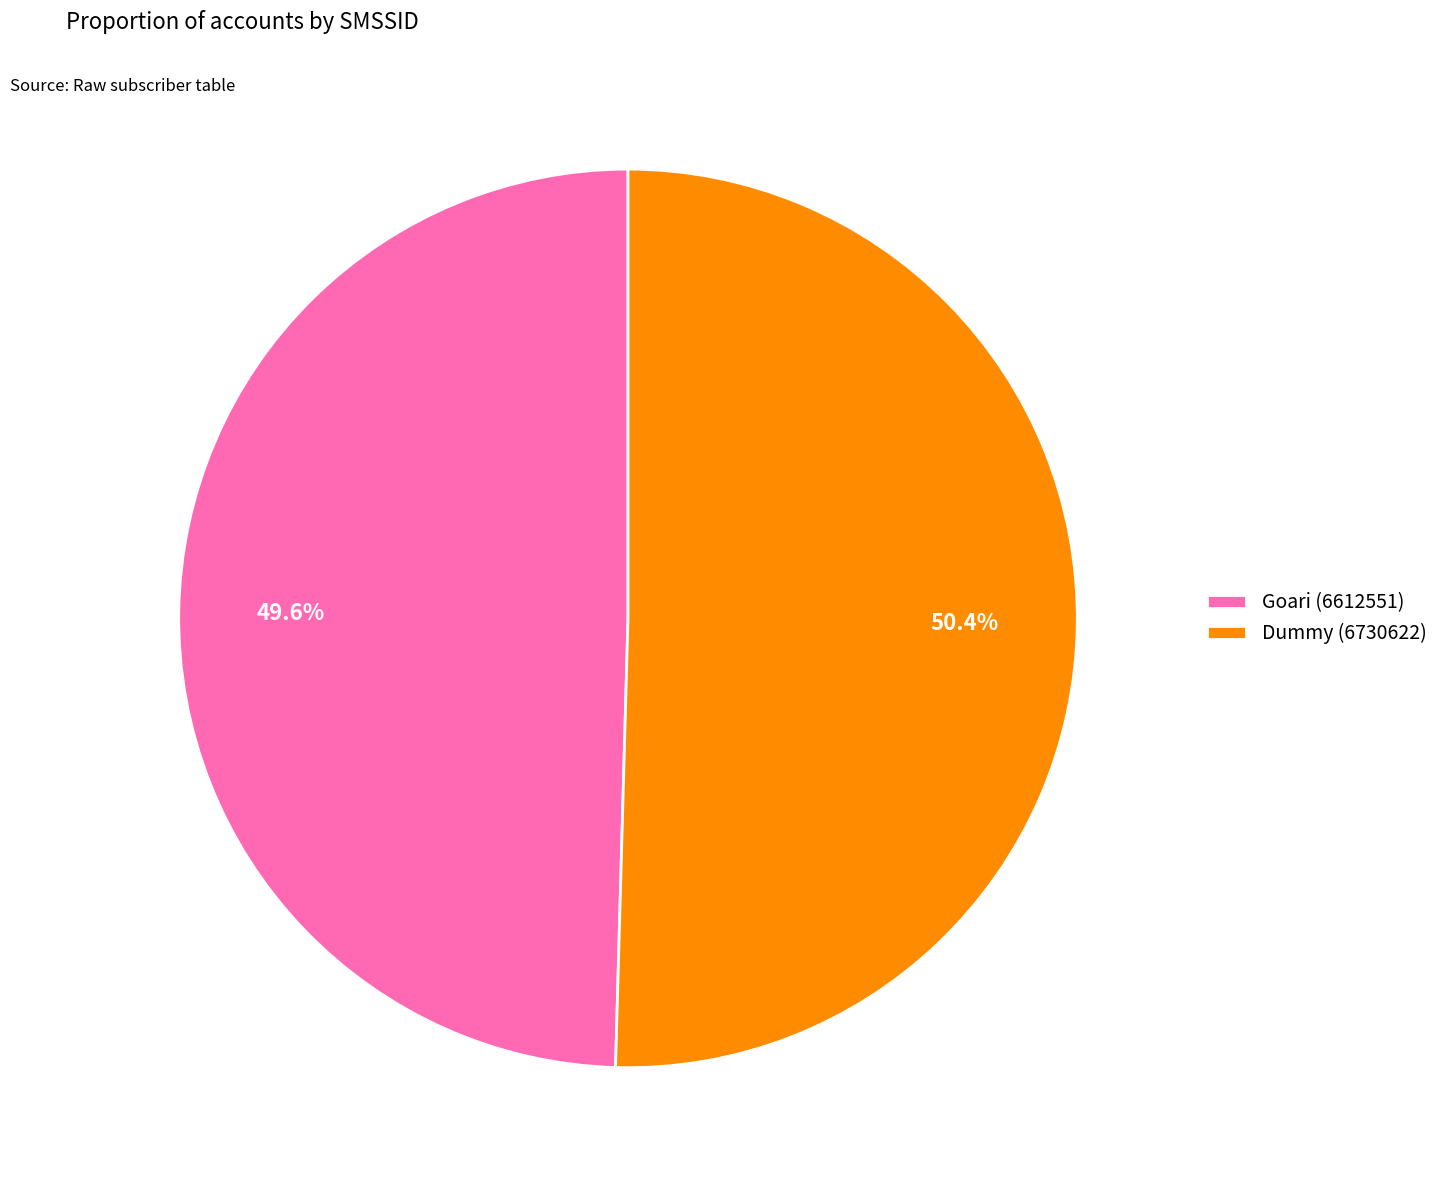

To the nearest percent, what is the difference between the largest and smallest slice percentages?

1%